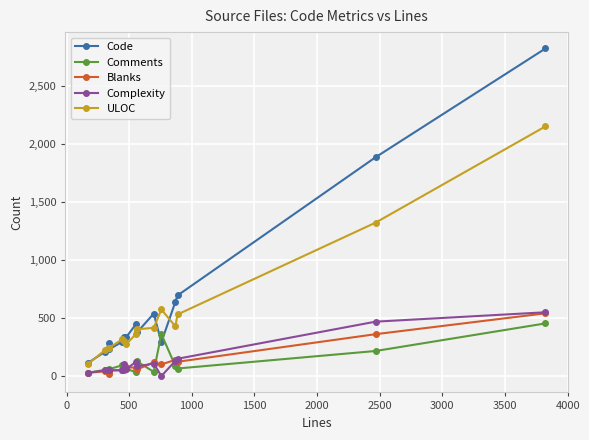

Reading left to right, extract all data points from this chart.

Code: 115	212	285	233	297	338	337	446	379	539	293	641	696	1888	2826
Comments: 29	55	38	61	94	66	65	33	127	37	363	87	66	217	455
Blanks: 29	42	19	48	55	57	75	74	58	120	101	141	124	362	542
Complexity: 30	49	54	51	49	109	61	122	84	109	1	132	150	470	551
ULOC: 107	226	246	245	319	307	276	362	404	417	575	429	532	1324	2154